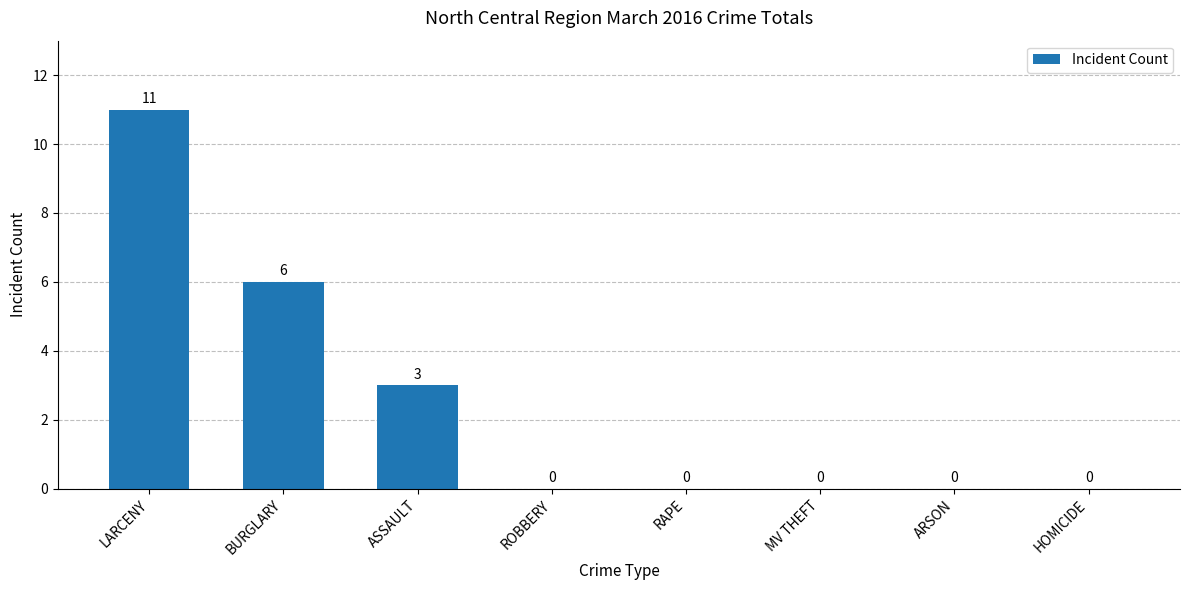

What is the greatest value displayed?

11